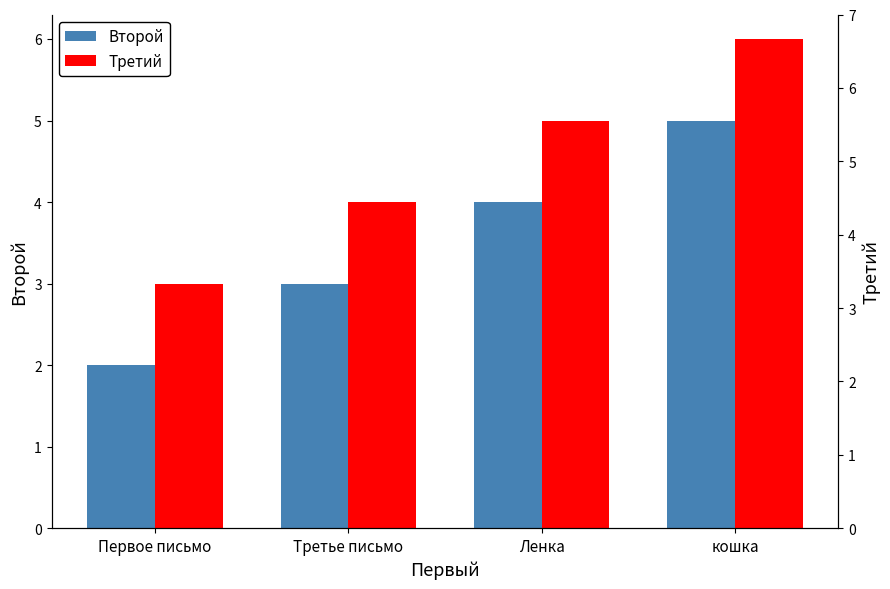

True or false: Третий has a value of 1 at Первое письмо.

False